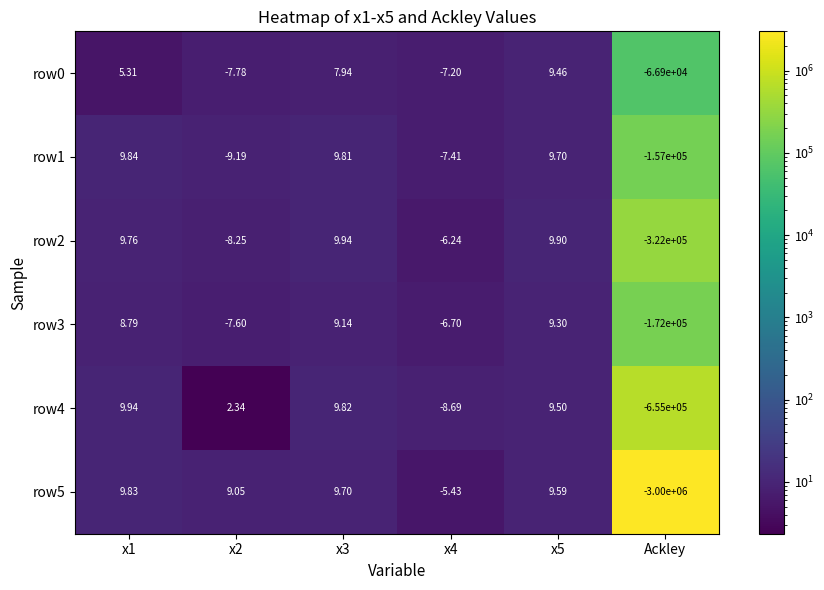

What is the greatest value displayed?

9.9